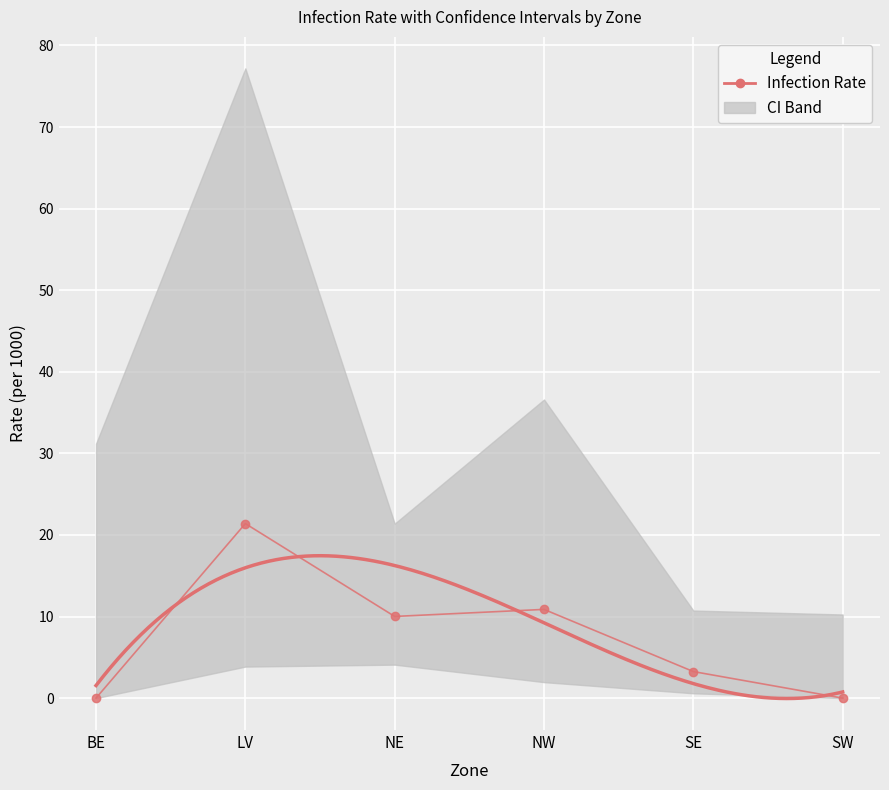

How many data points does each series have?

6